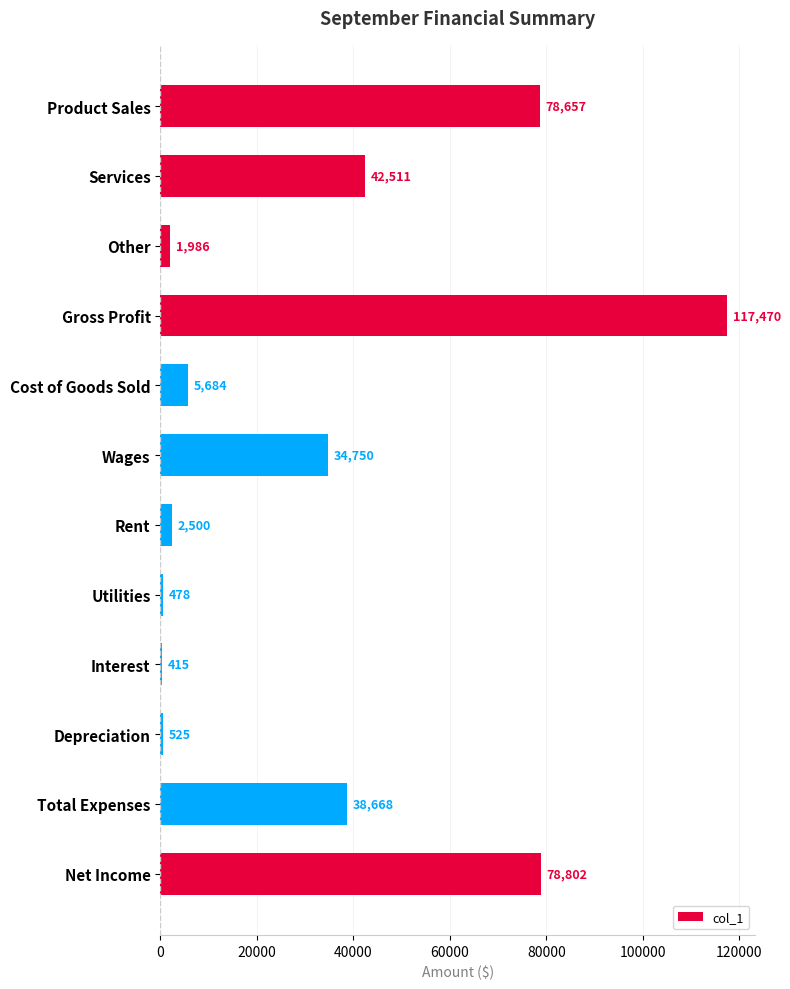

What is the label of the 2nd bar from the bottom?

Total Expenses